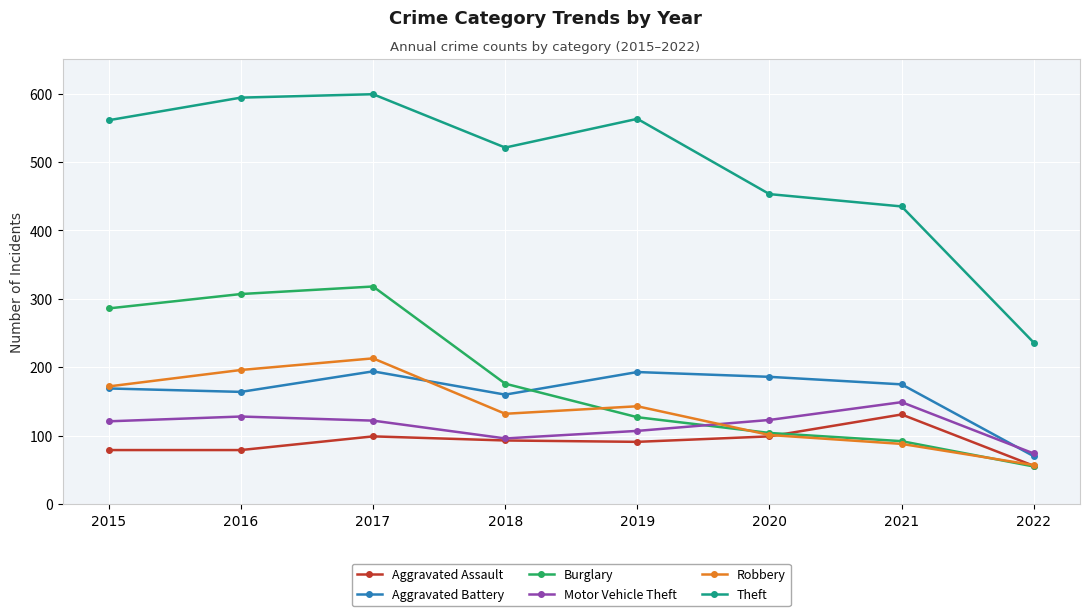

What is the minimum value for Burglary?

55